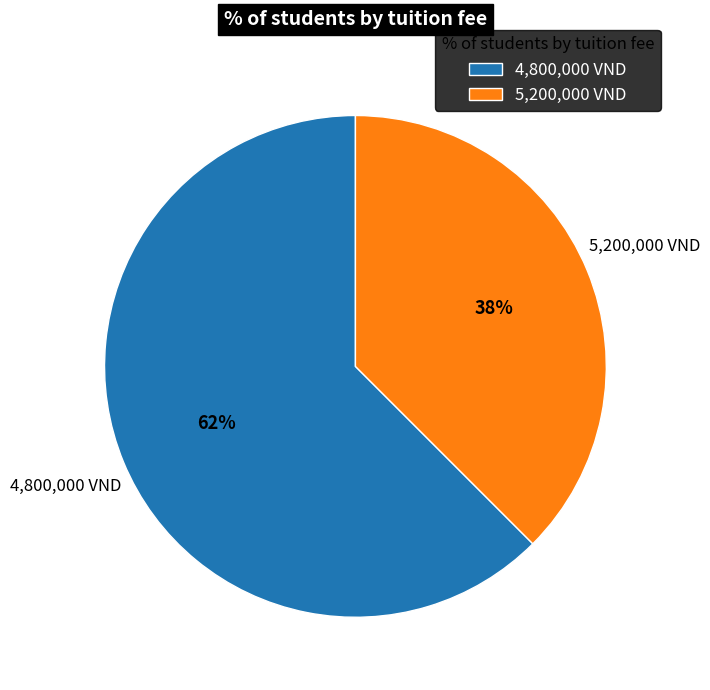

How many segments does this pie chart have?

2